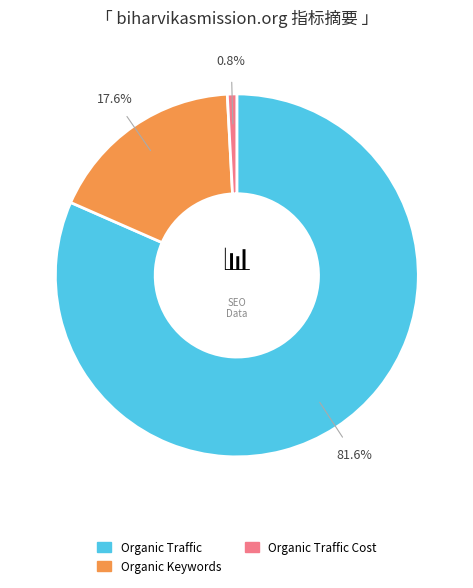

Is there any slice that represents more than half of the pie?

Yes